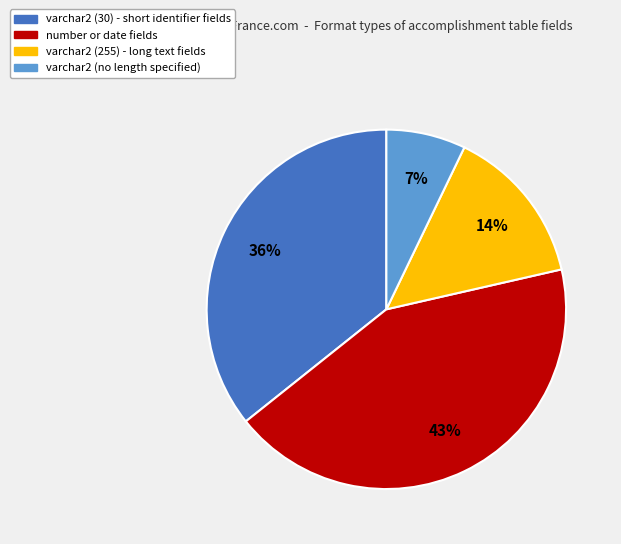

Is there any slice that represents more than half of the pie?

No